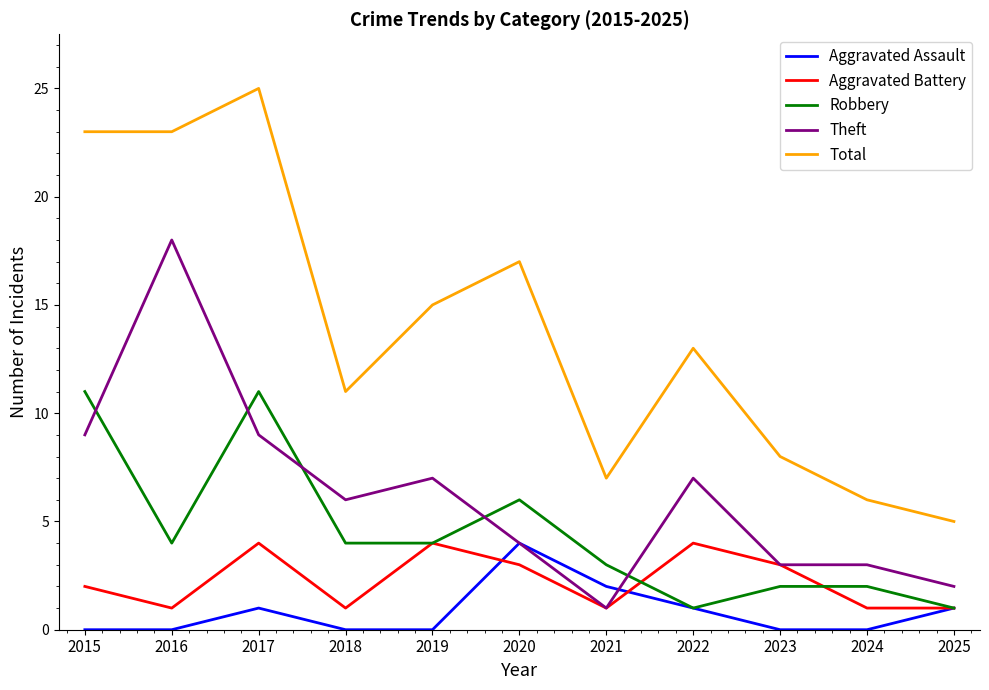

True or false: Total and Aggravated Battery intersect in this chart.

False